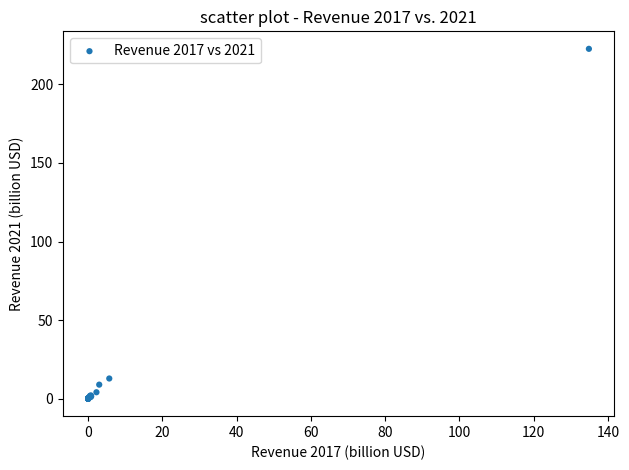

What Y value in the scatter plot is closest to 111?

12.8